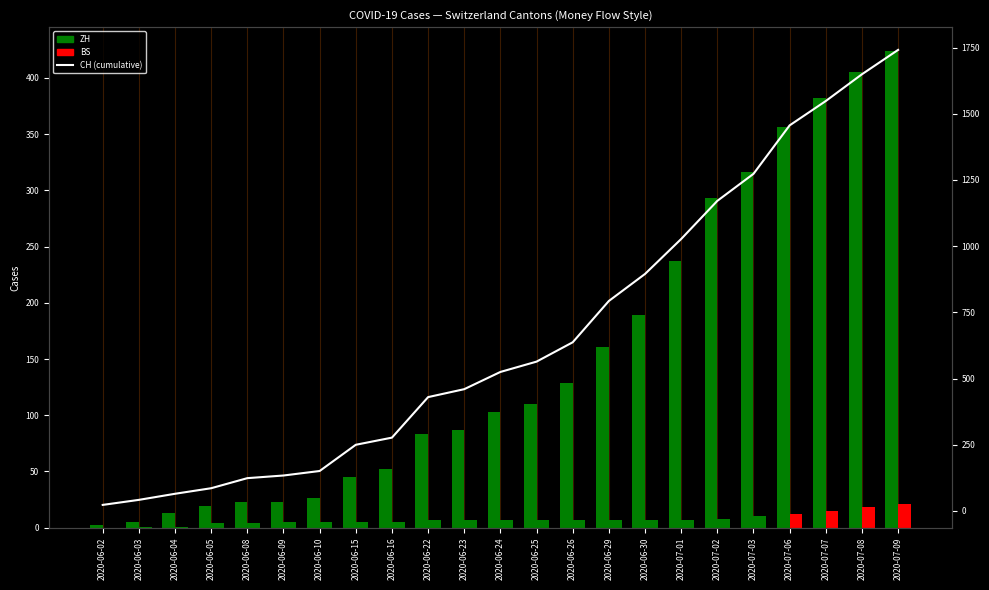

True or false: the data shows 86 at 2020-06-05.

True